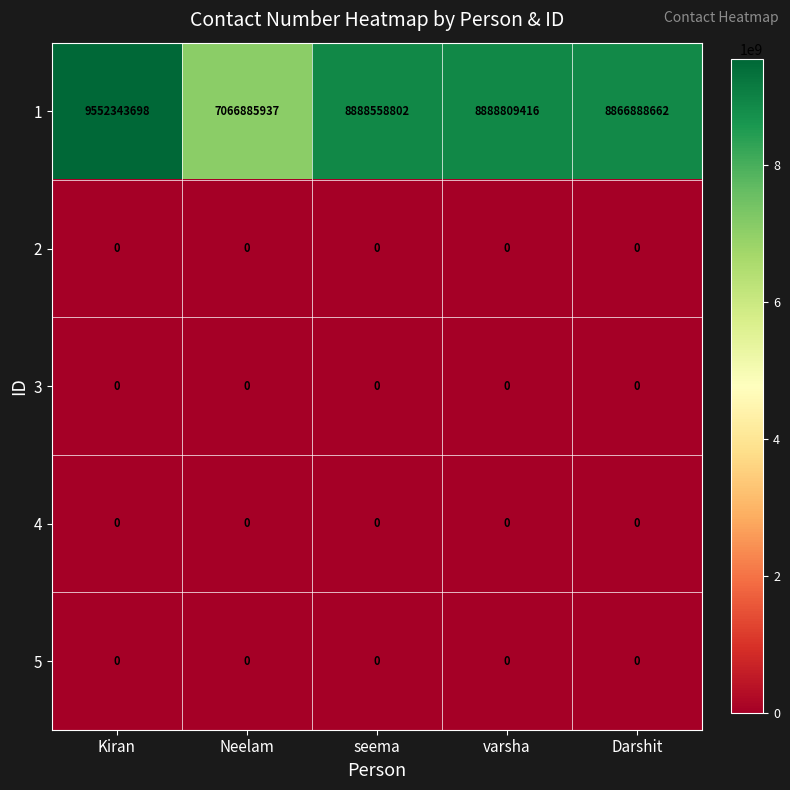

At which category is the sum across all series the highest?

Kiran